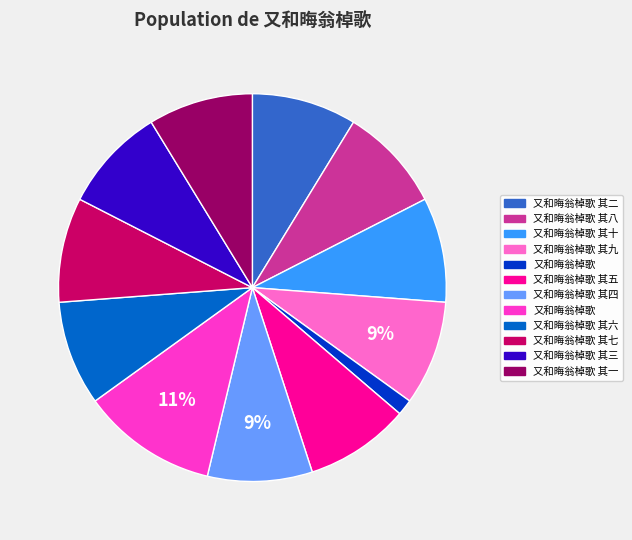

To the nearest percent, what is the average slice percentage?

8%